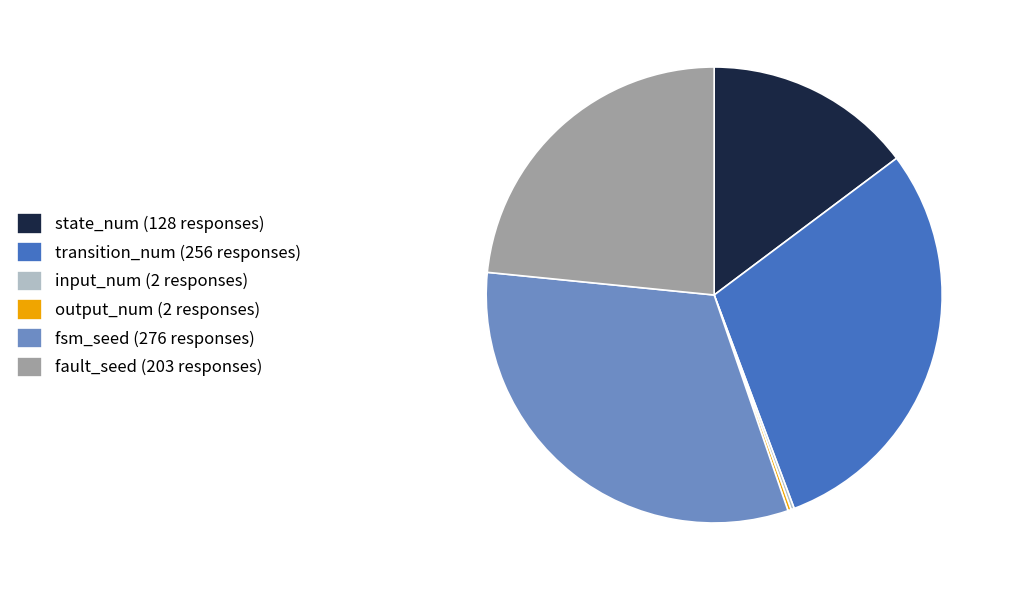

Does fault_seed (203 responses) represent more than half of the total?

No